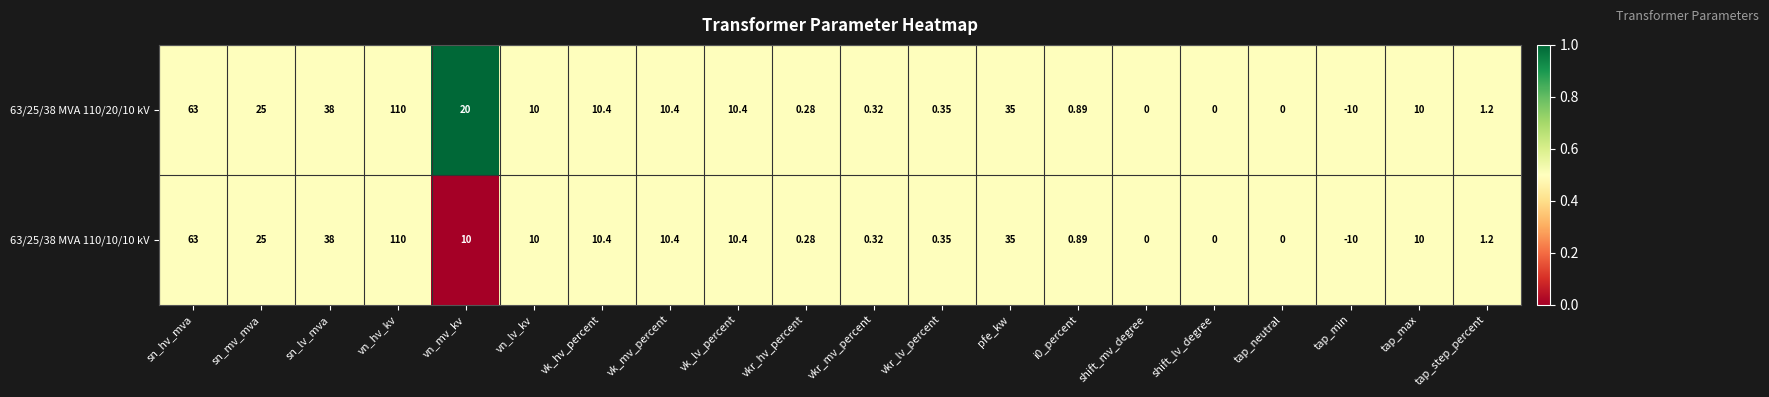

At which label does 63/25/38 MVA 110/10/10 kV reach its minimum?

tap_min